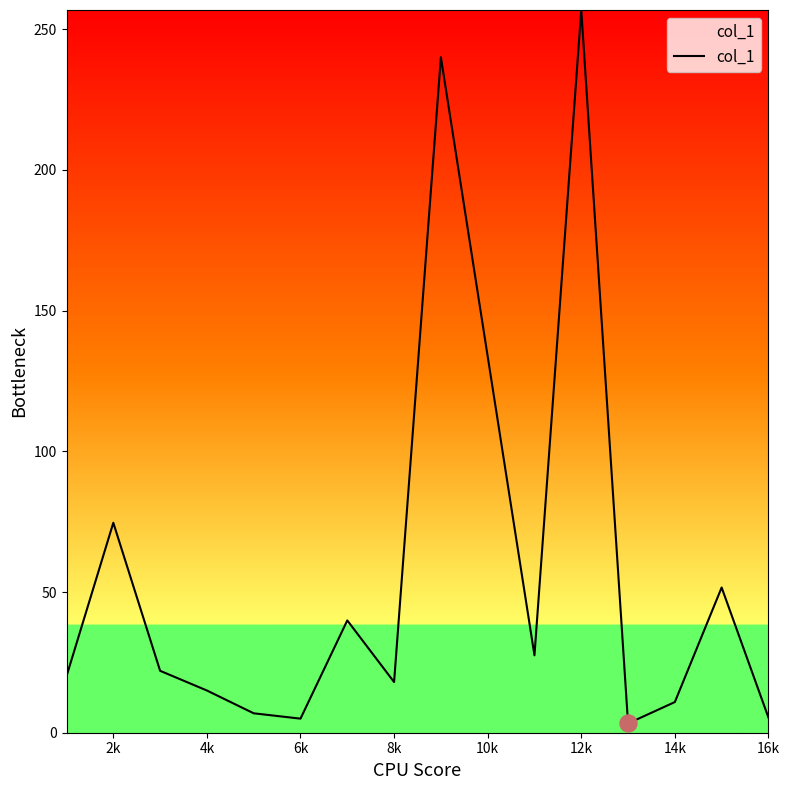

What is the greatest value displayed?

256.8